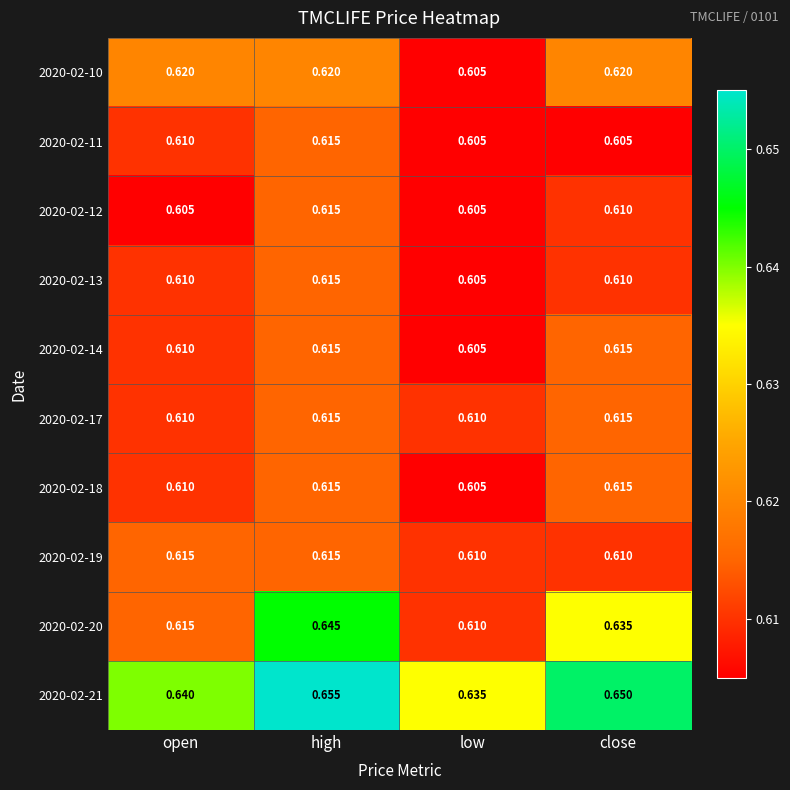

At which label is 2020-02-21 closest to 0?

low